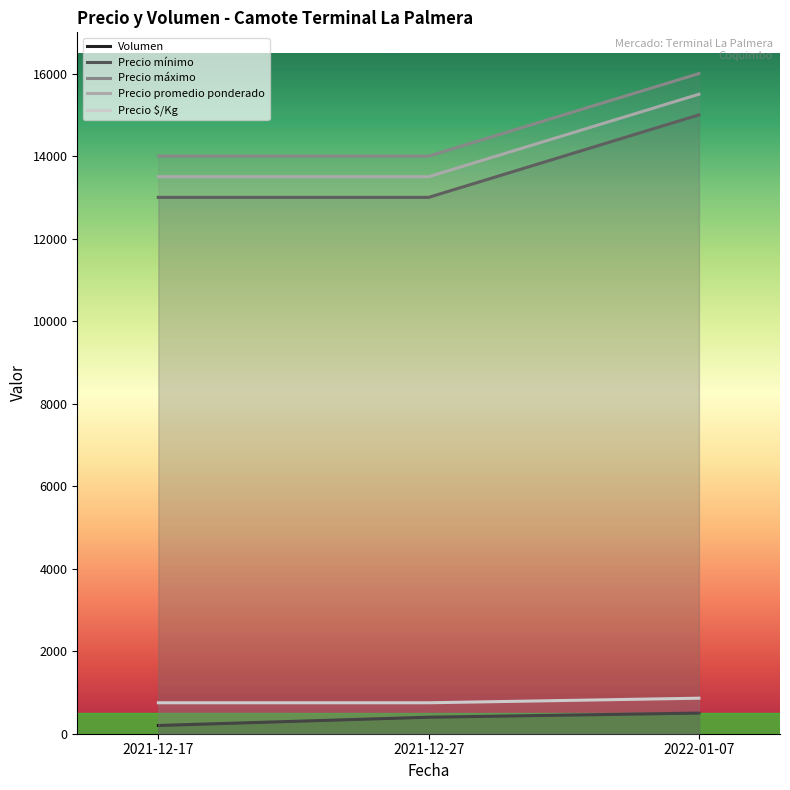

At which label is Precio mínimo closest to 14000?

2021-12-17